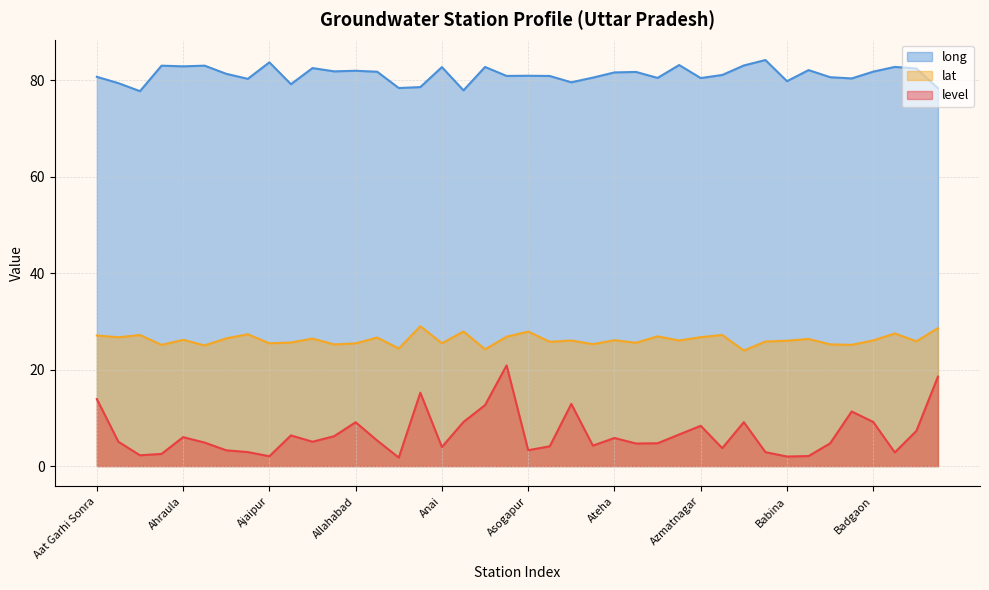

Which series has the largest total across all categories?

long